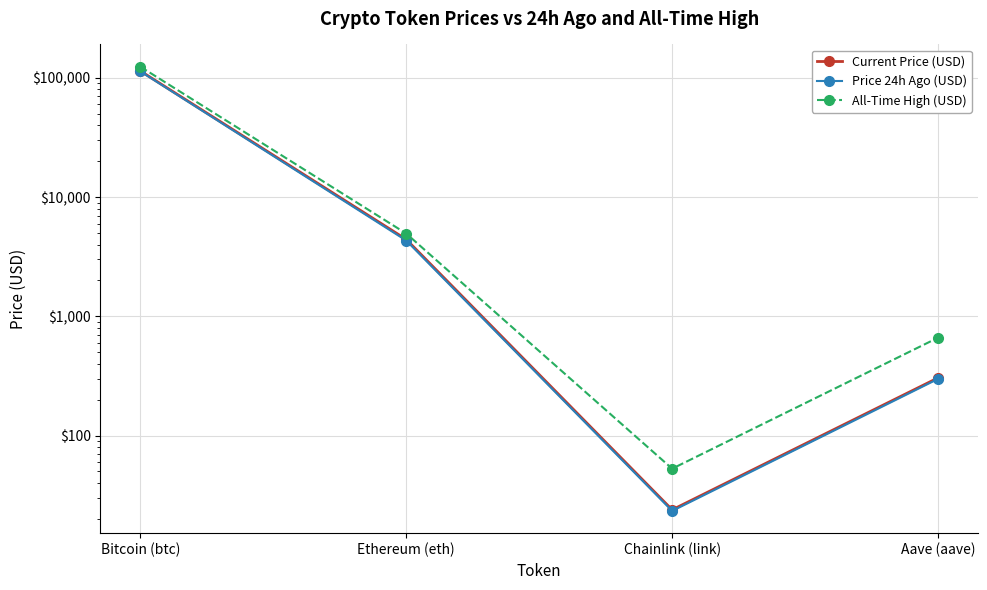

True or false: All-Time High (USD) and Price 24h Ago (USD) cross at least once.

False